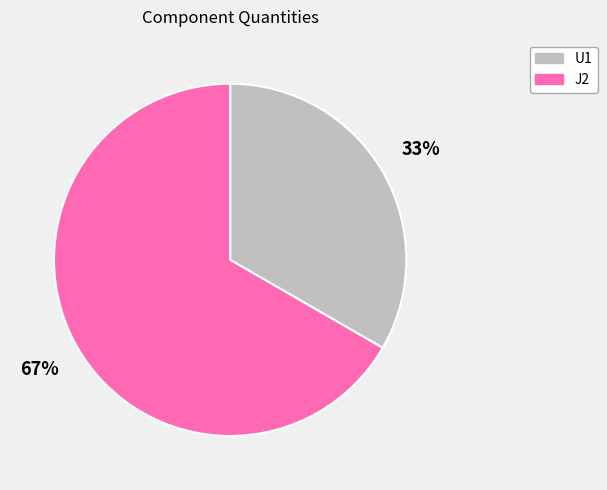

Between U1 and J2, which is larger?

J2